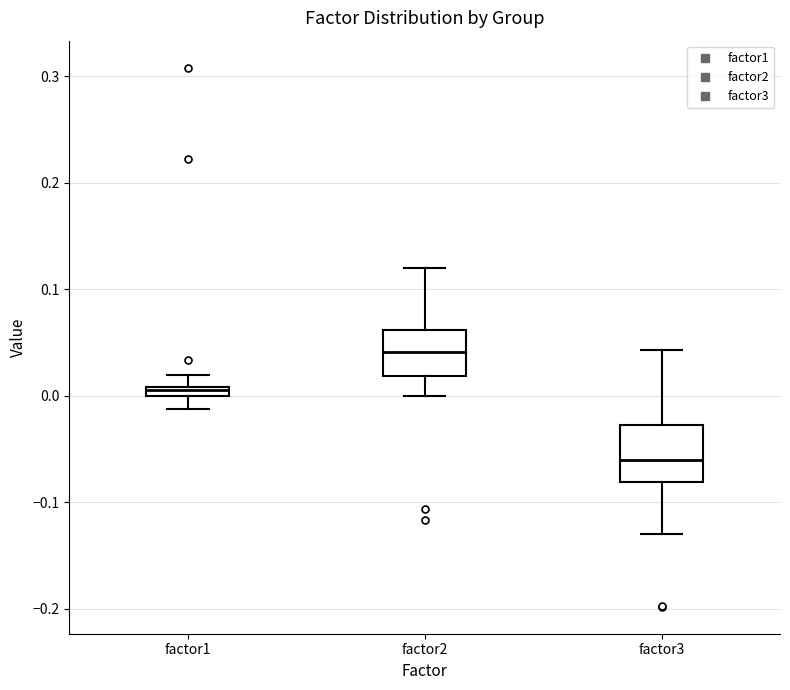

Which box's median line is the lowest?

factor3